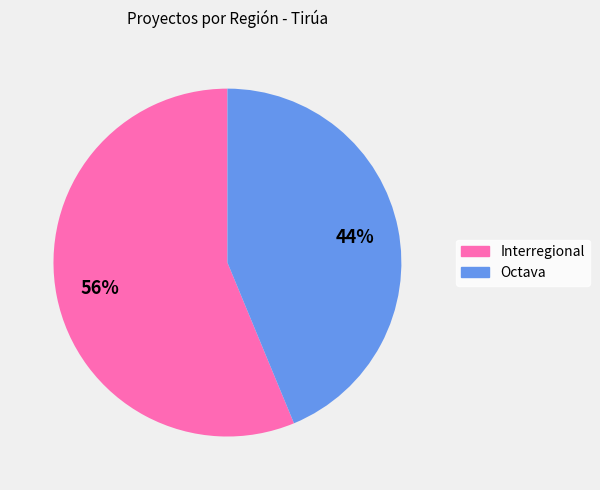

Rank the categories by value from highest to lowest.

Interregional, Octava